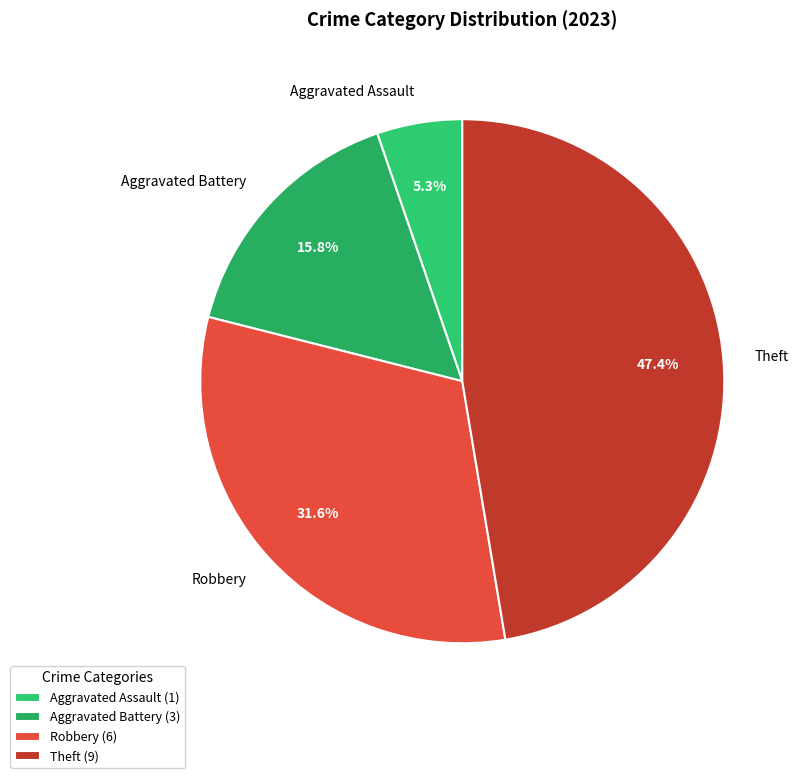

Approximately how many times larger is the value at Robbery compared to Aggravated Battery?

2.0